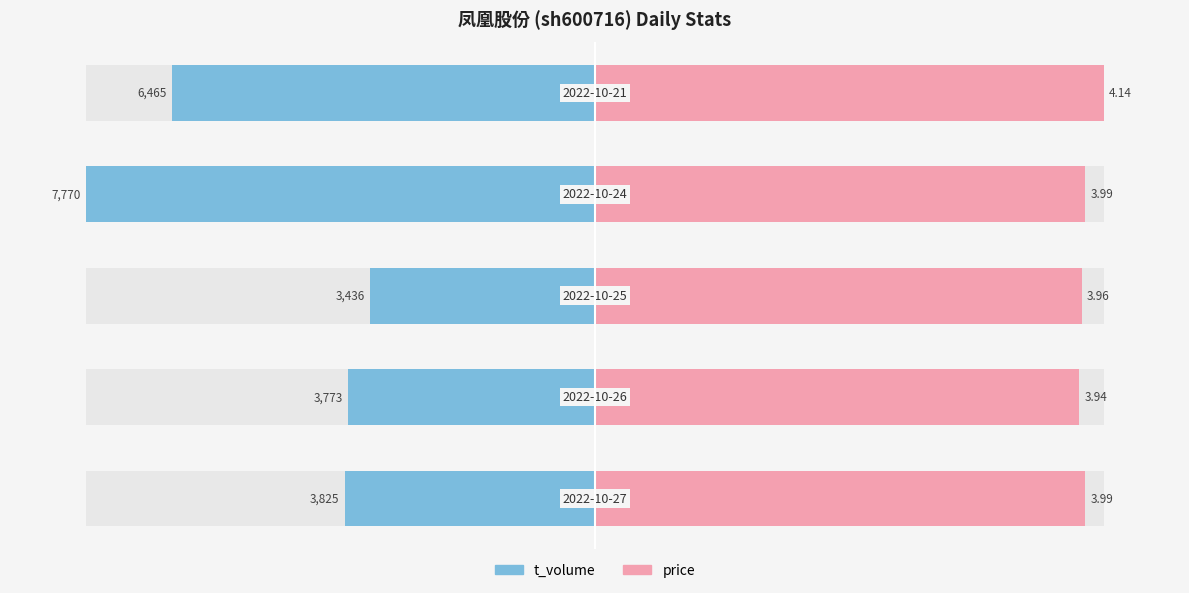

What are all the series names shown in the legend?

t_volume, price